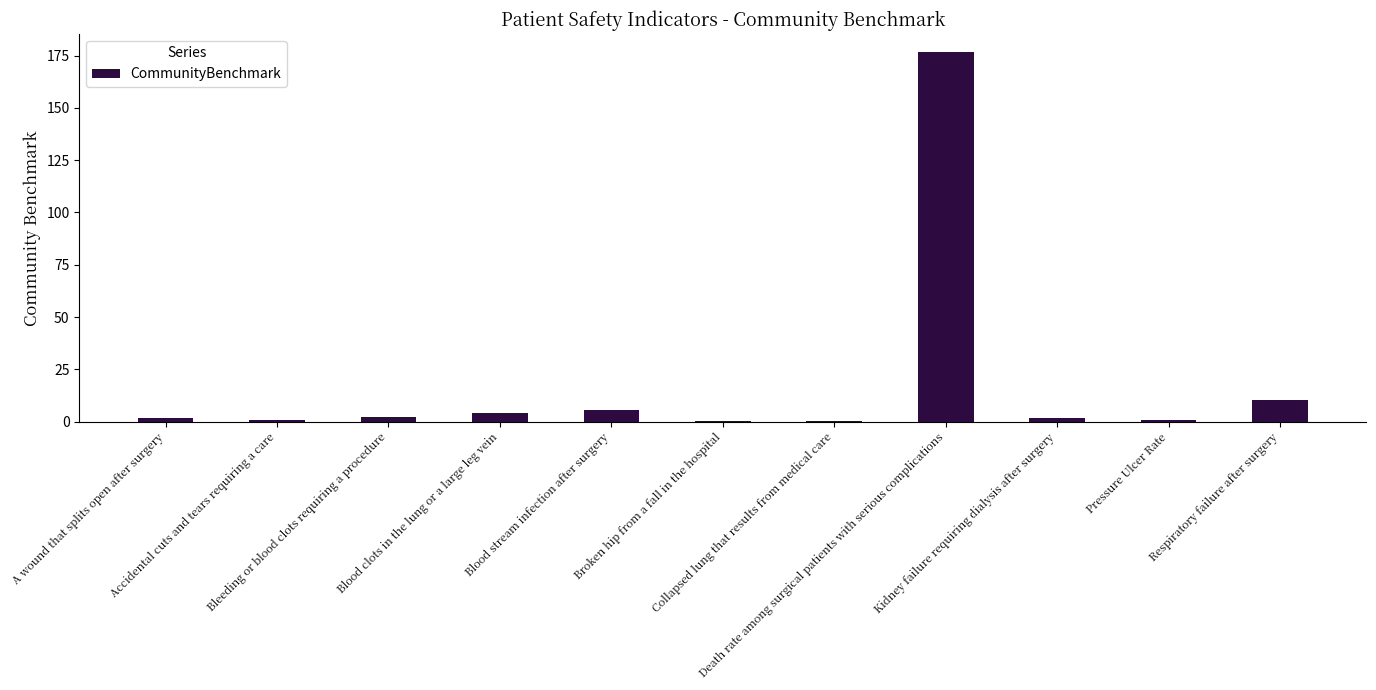

What is the ratio of the value at Blood stream infection after surgery to the value at A wound that splits open after surgery?

3.0